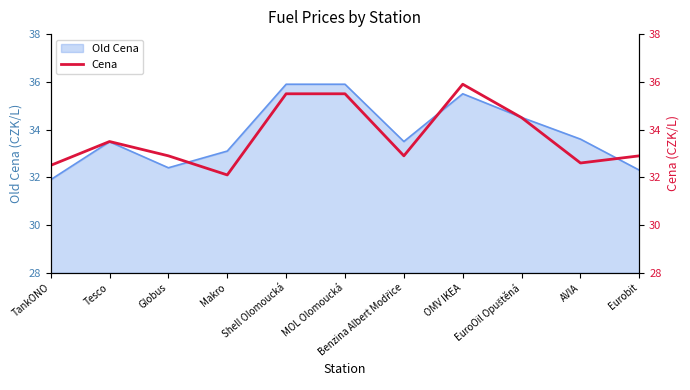

What is the ratio of the value at MOL Olomoucká to the value at Tesco?

1.1